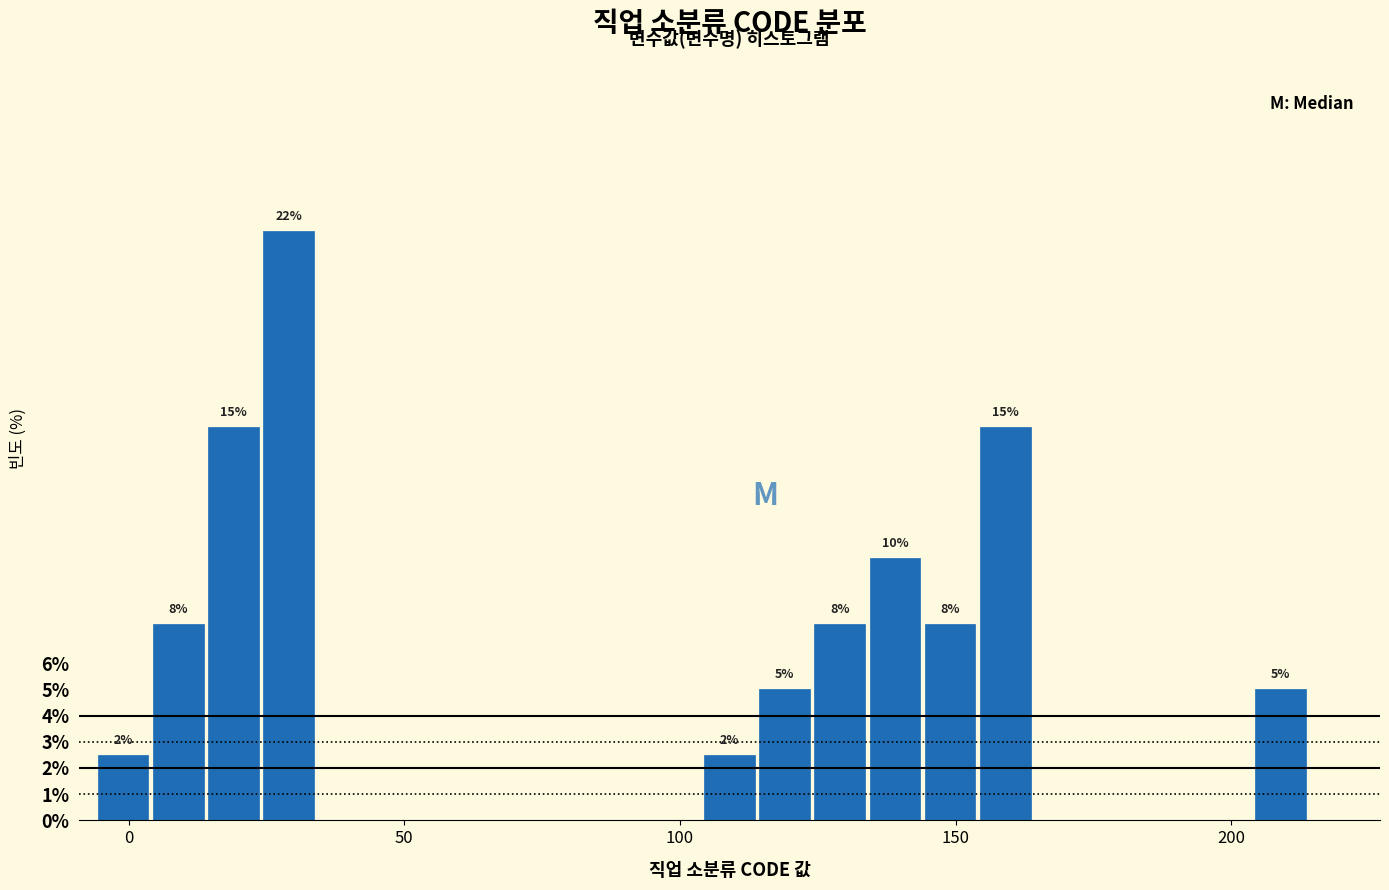

Read against the x-axis, roughly where is the centre of the tallest bar?

30